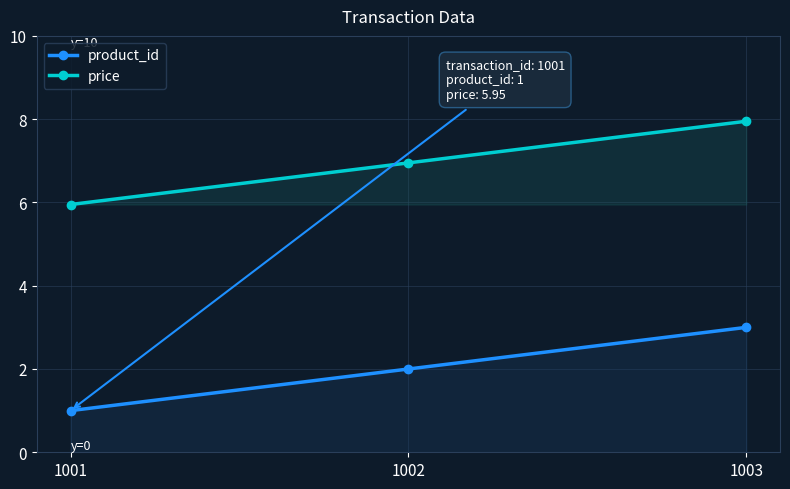

Is it true that product_id equals 1.3 at 1003?

False